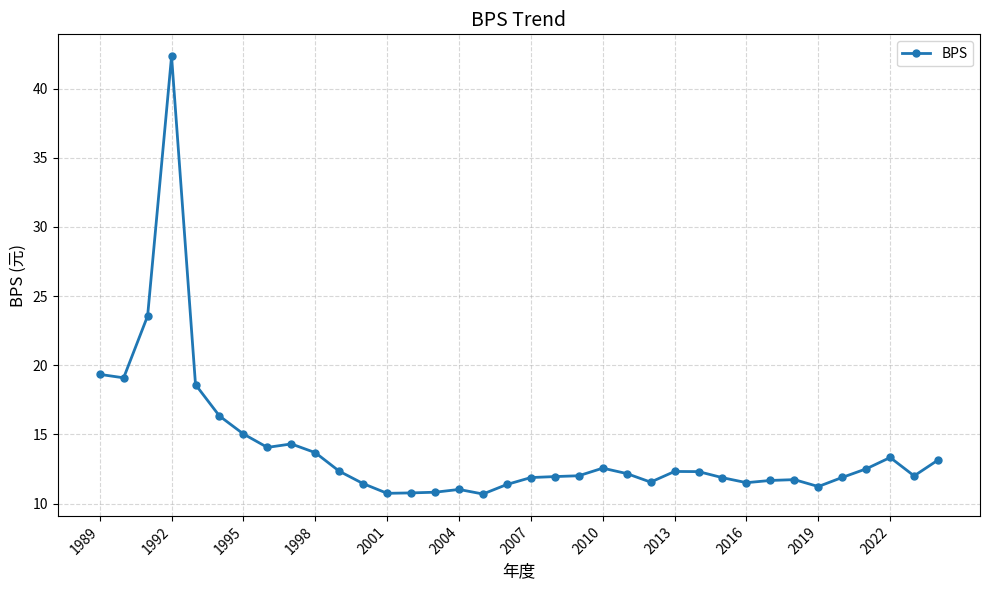

What is the greatest value displayed?

42.3